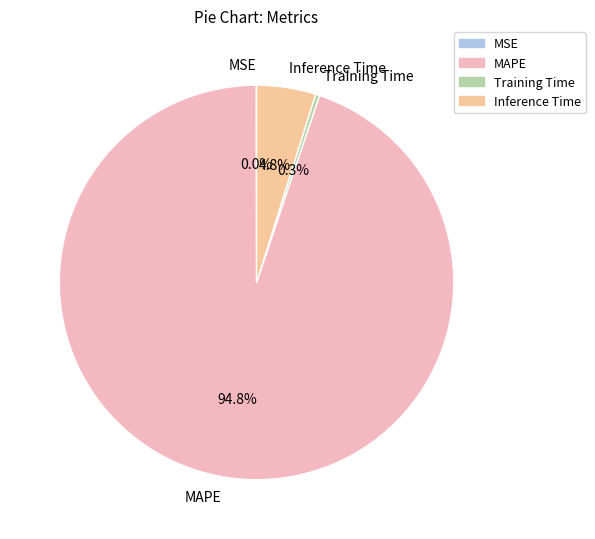

Between Training Time and Inference Time, which is larger?

Inference Time